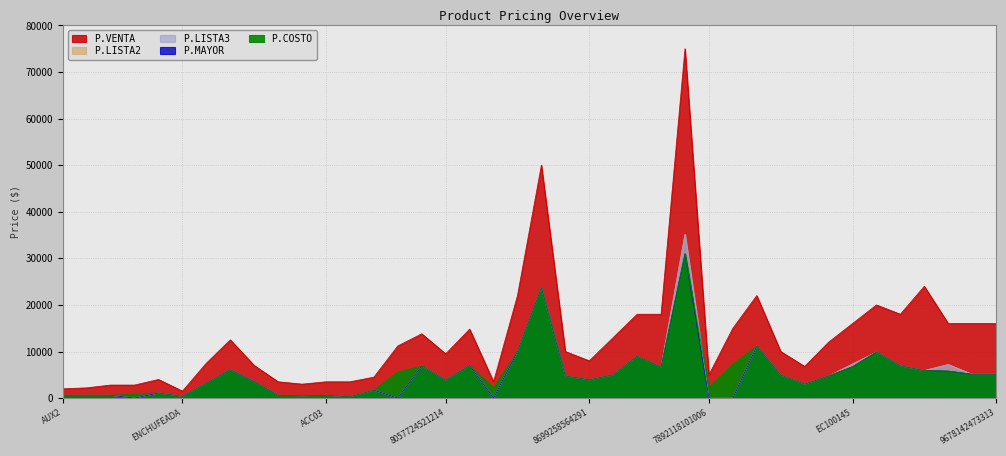

How many distinct data groups are displayed?

5